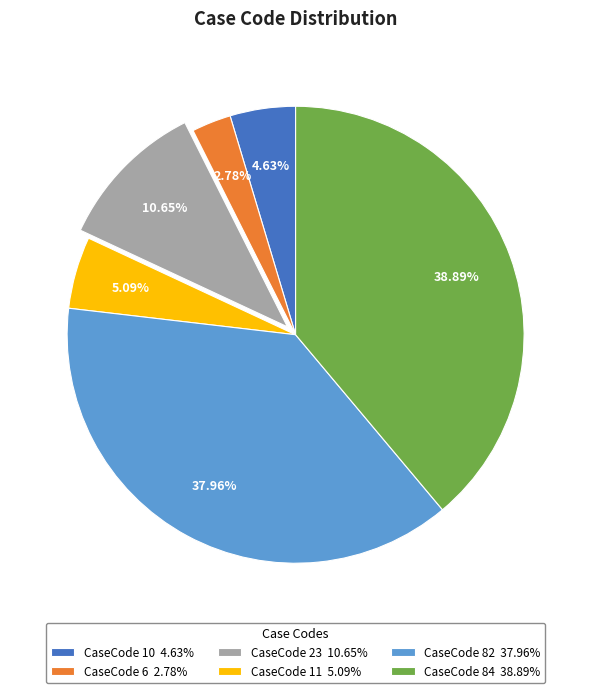

Between CaseCode 6 2.78% and CaseCode 10 4.63%, which is larger?

CaseCode 10 4.63%